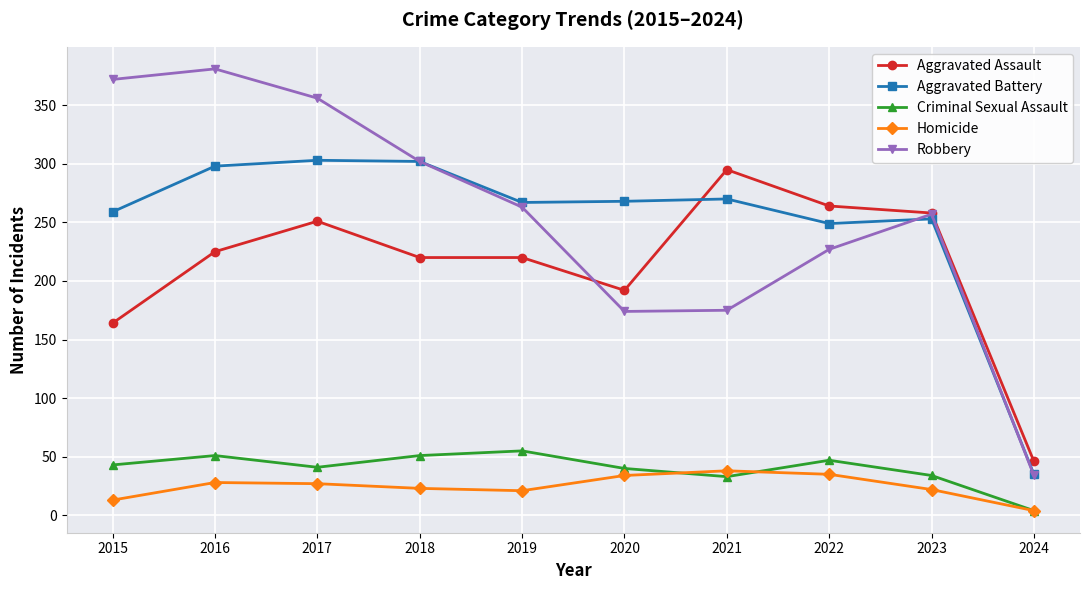

What is the difference between the highest and lowest values at 2018?

279